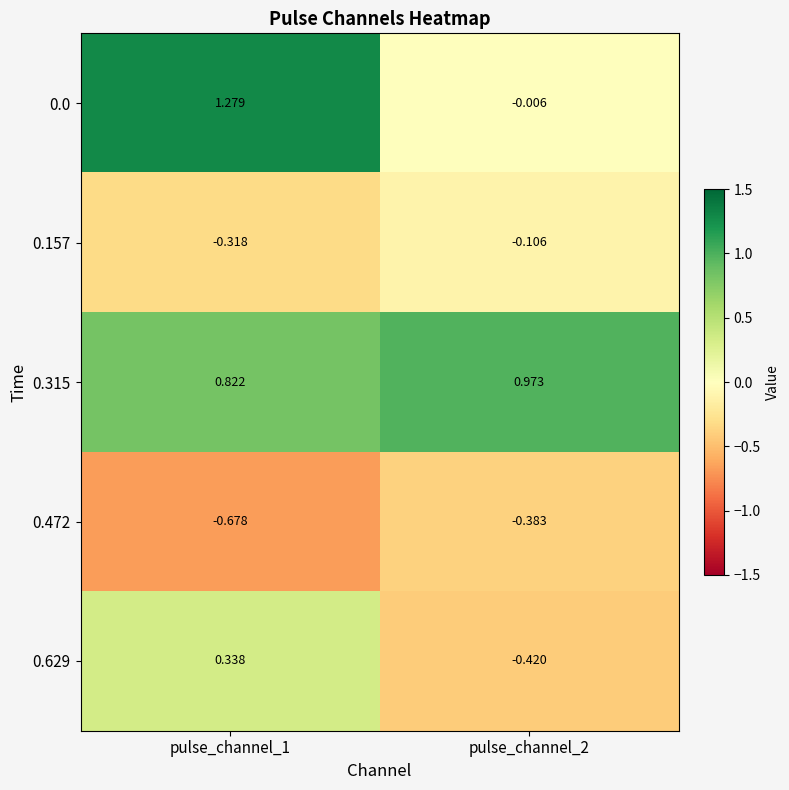

Is the value of 0.472 at pulse_channel_2 greater than the value of 0.629 at pulse_channel_2?

Yes